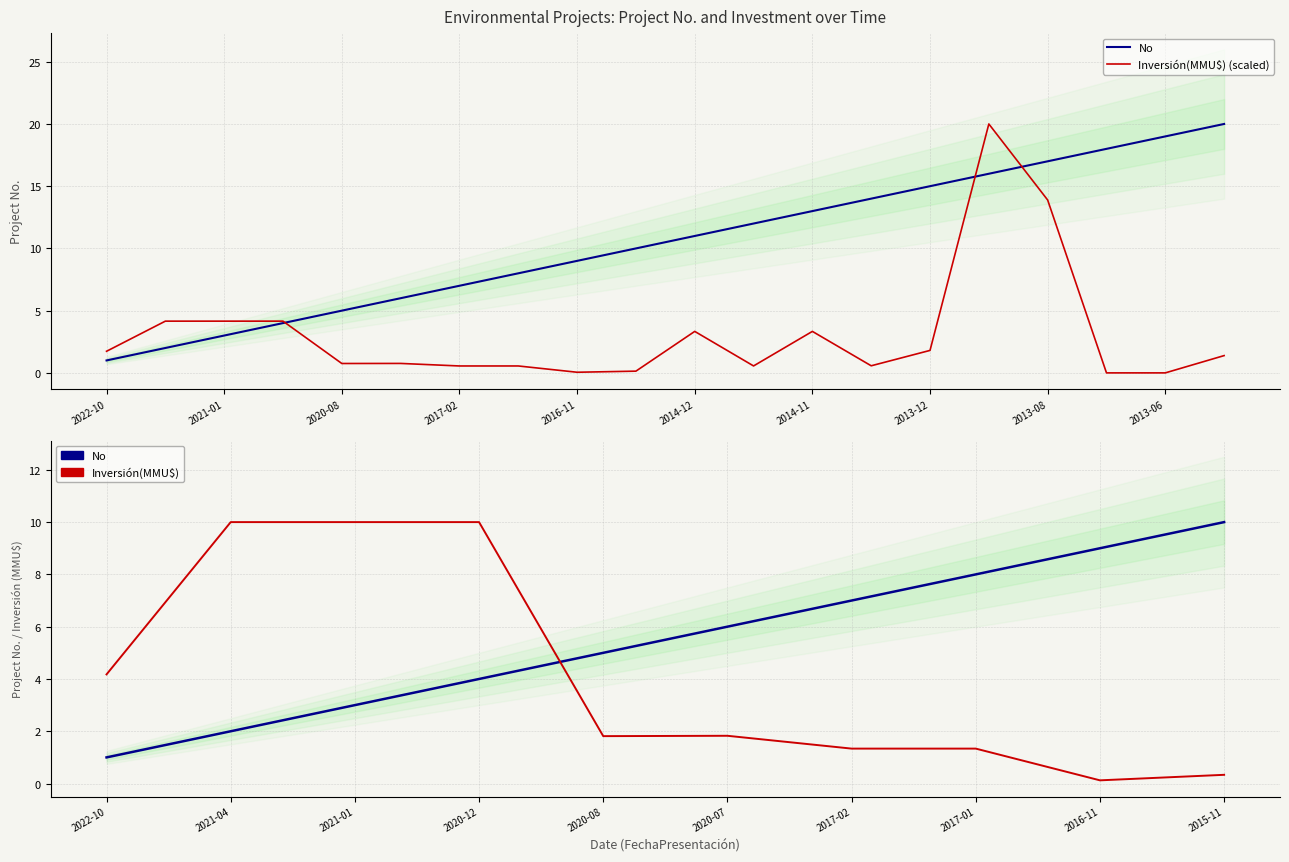

Rank the series by their average value, from highest to lowest.

No, Inversión(MMU$) (scaled)